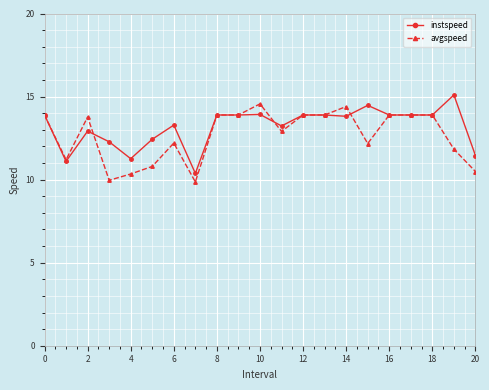

Does the chart have visible grid lines?

Yes